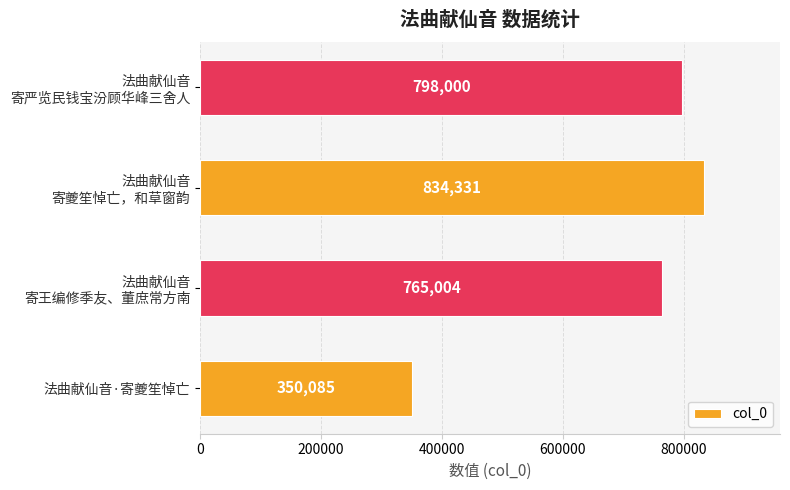

Where is the data nearest to the value 592208?

法曲献仙音
寄王编修季友、董庶常方南